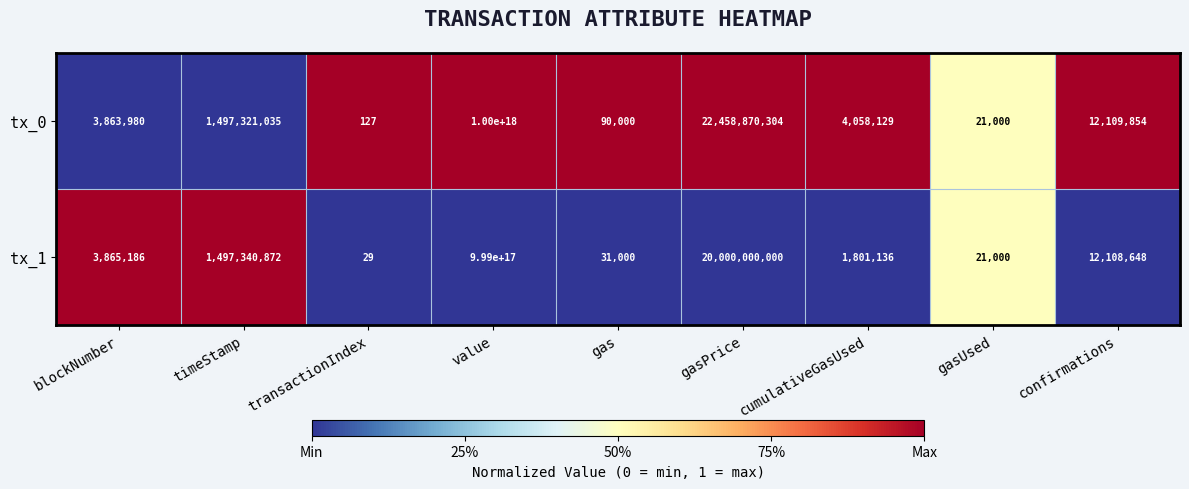

How many data points in tx_0 are less than 4058129?

4